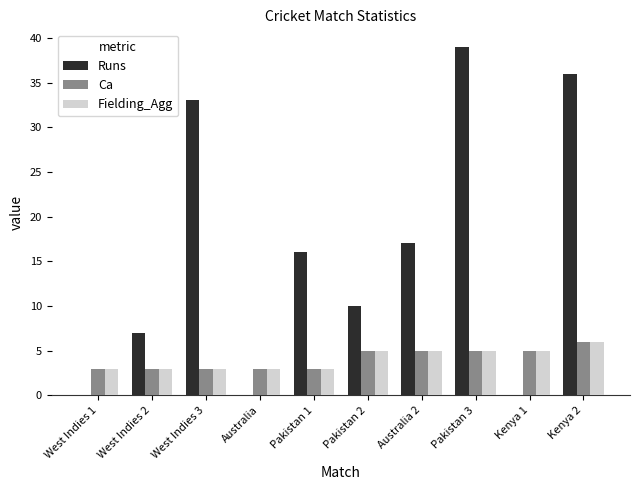

What are all the series names shown in the legend?

Runs, Ca, Fielding_Agg